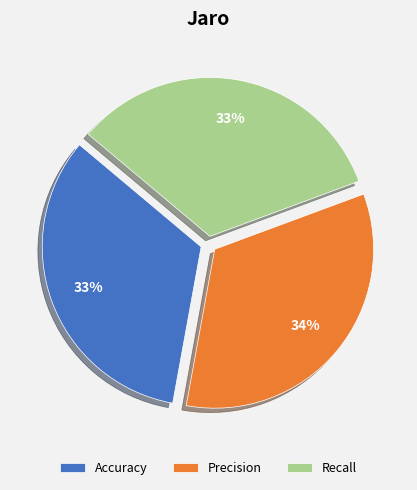

Is Accuracy the majority of the pie?

No